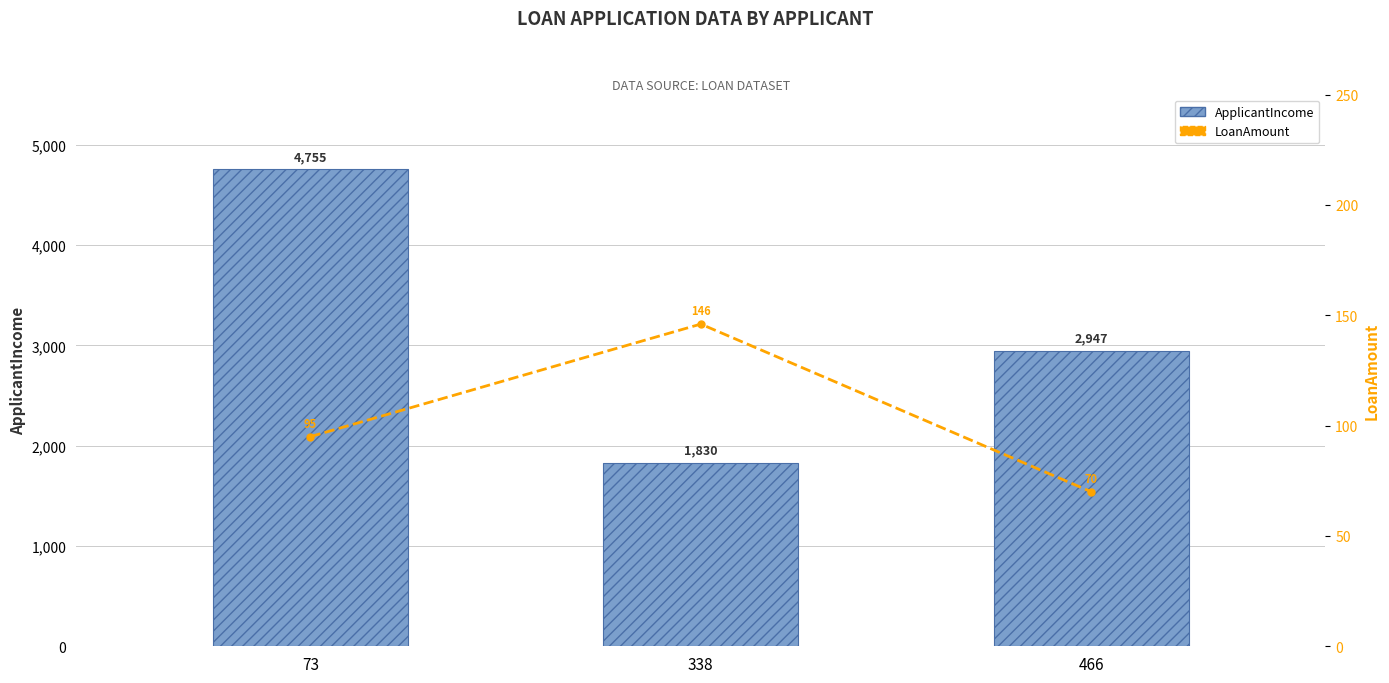

Rank the series at 338 from highest to lowest value.

ApplicantIncome, LoanAmount